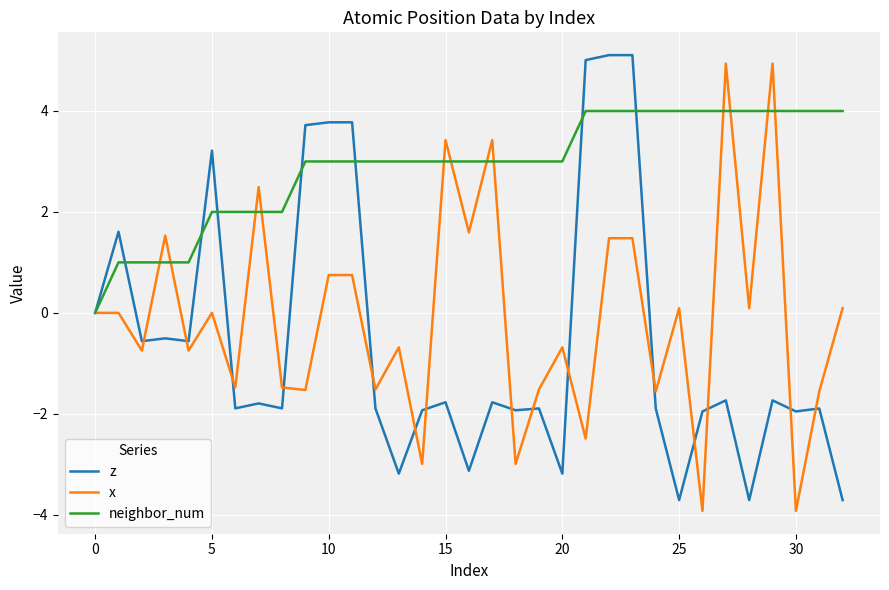

What is the smallest value displayed?

-3.9